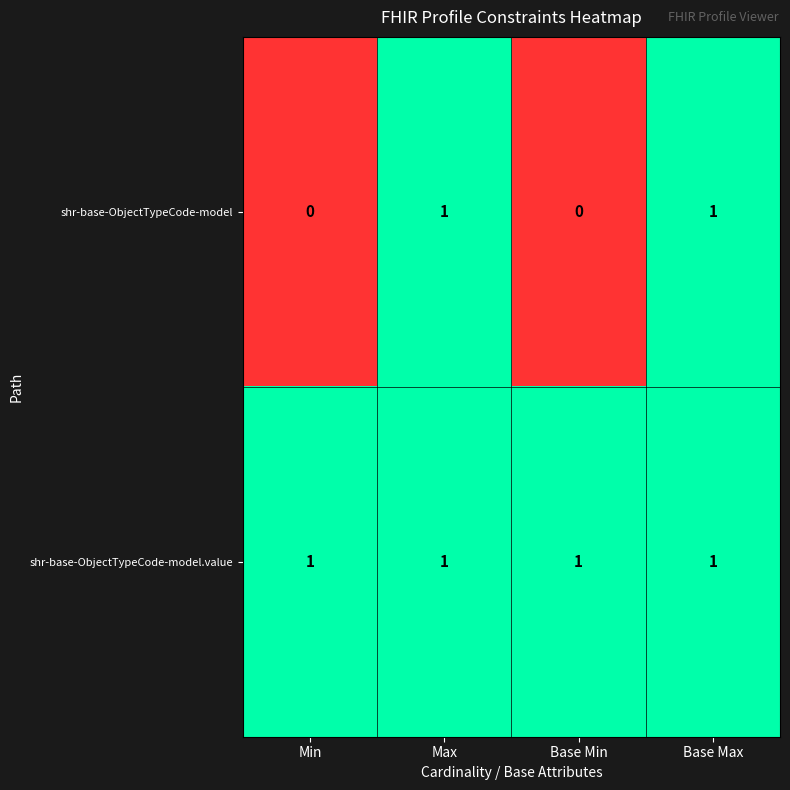

What is the sum of all shr-base-ObjectTypeCode-model.value values?

4